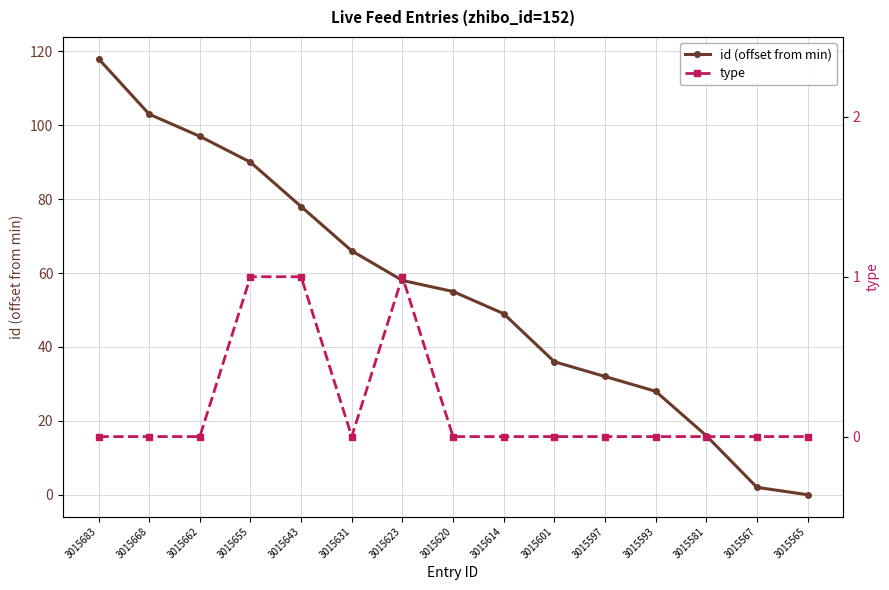

True or false: id (offset from min) and type intersect in this chart.

False